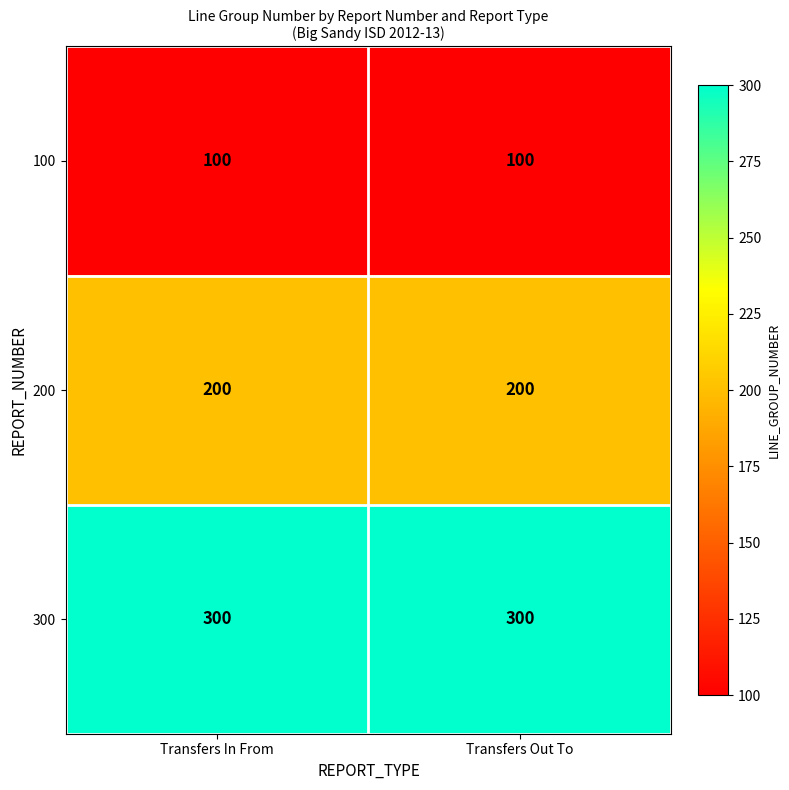

Reading left to right, extract all data points from this chart.

100: 100	100
200: 200	200
300: 300	300